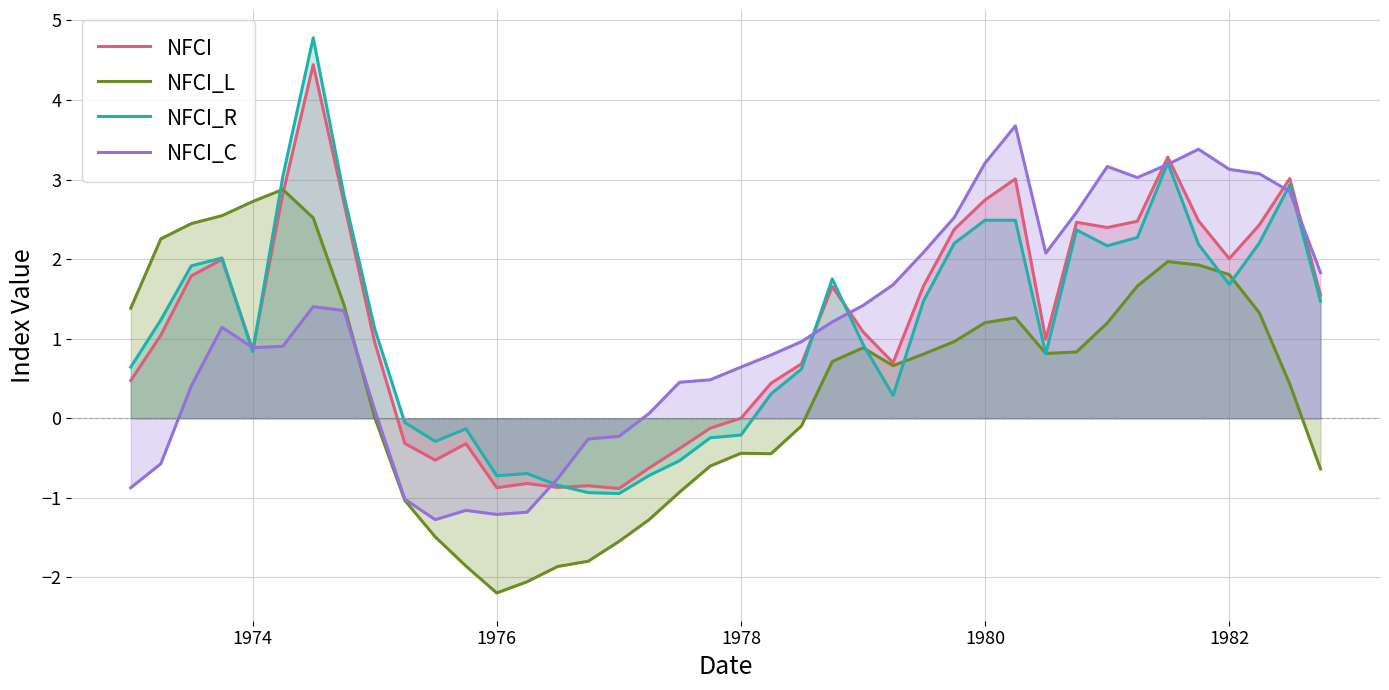

Rank the series by their maximum value, from highest to lowest.

NFCI_R, NFCI, NFCI_C, NFCI_L